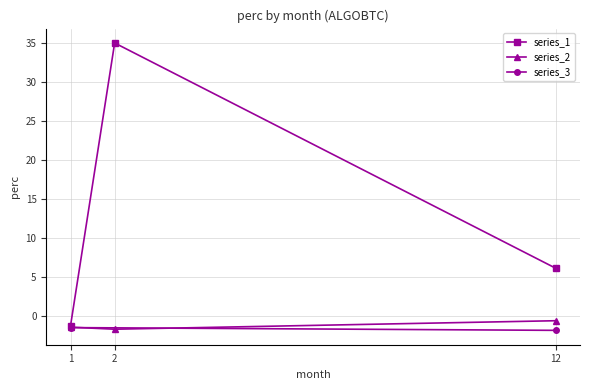

What is the lowest value of the series_1 series?

-1.2